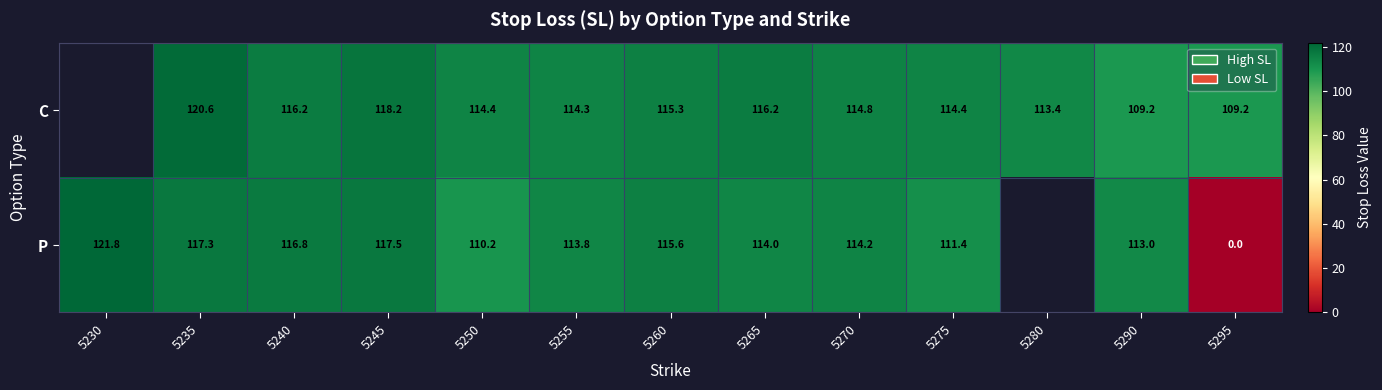

What is the total value across all series at 5275?

225.8